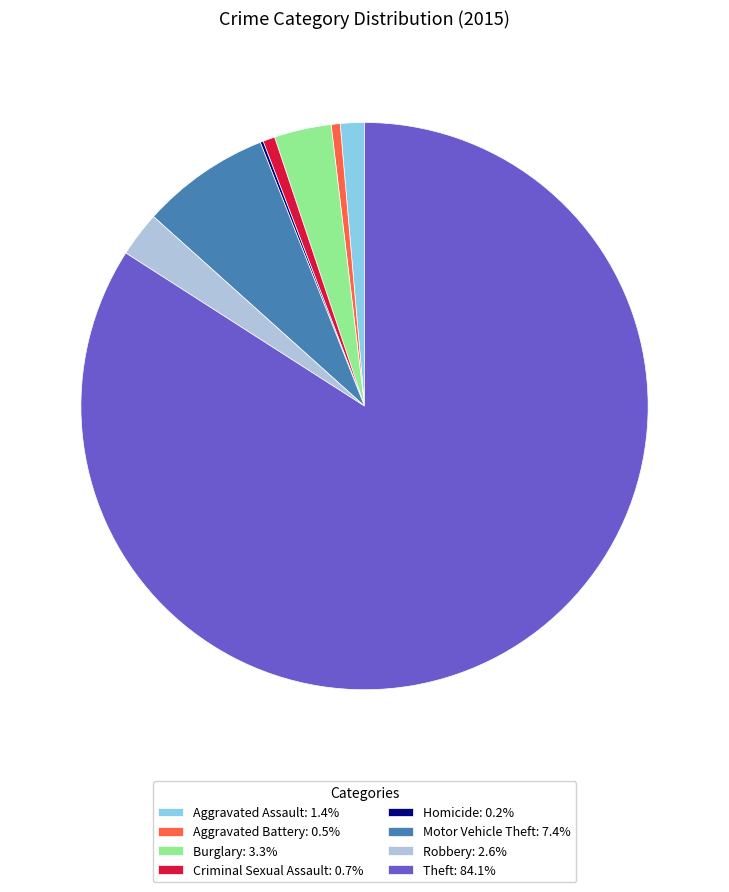

Is there any slice that represents more than half of the pie?

Yes